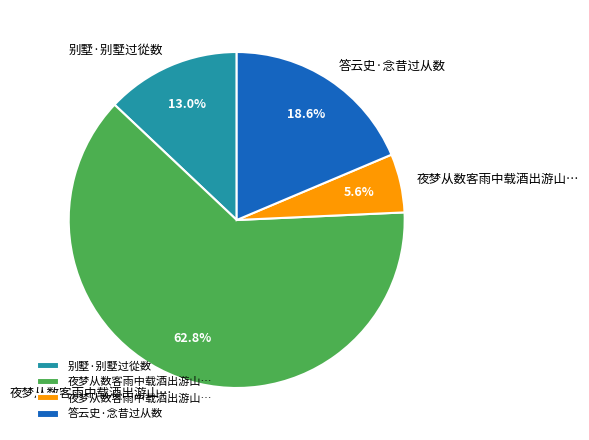

To the nearest percent, what is the difference between the largest and smallest slice percentages?

57%